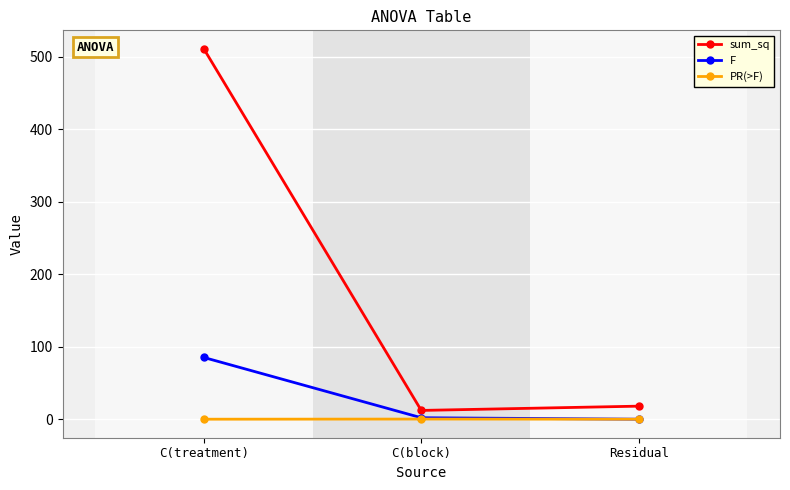

Which series has the largest total across all categories?

sum_sq